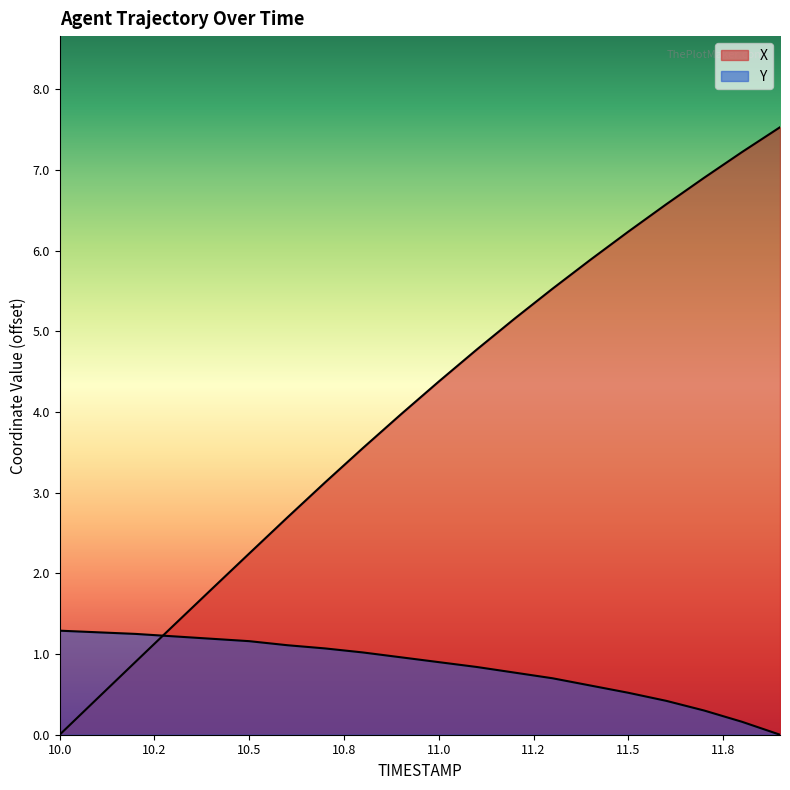

Which series ends up on top after the final intersection of Y and X?

X